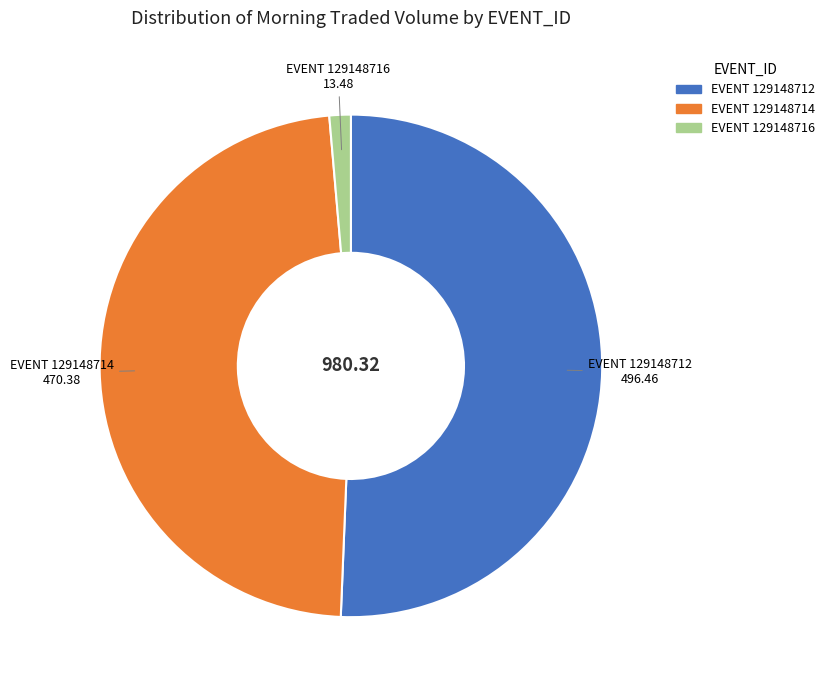

Is there a majority slice in this chart?

Yes